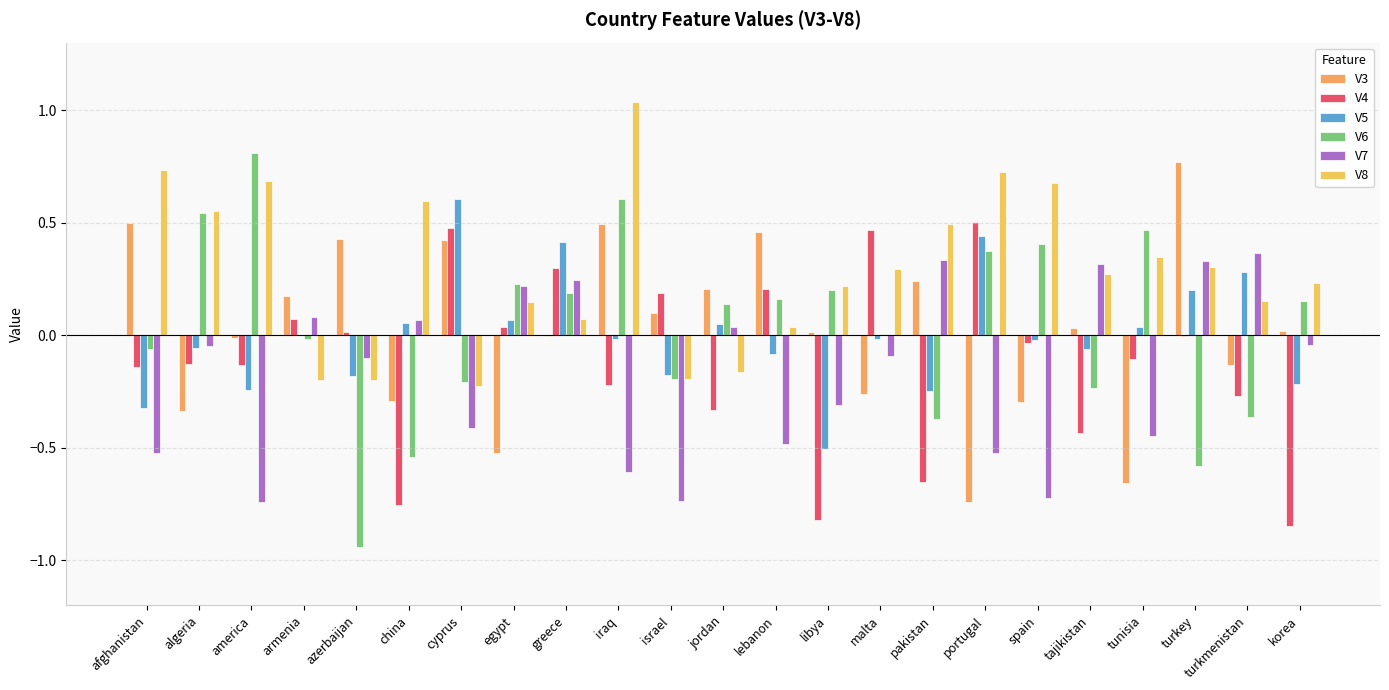

What are all the series names shown in the legend?

V3, V4, V5, V6, V7, V8